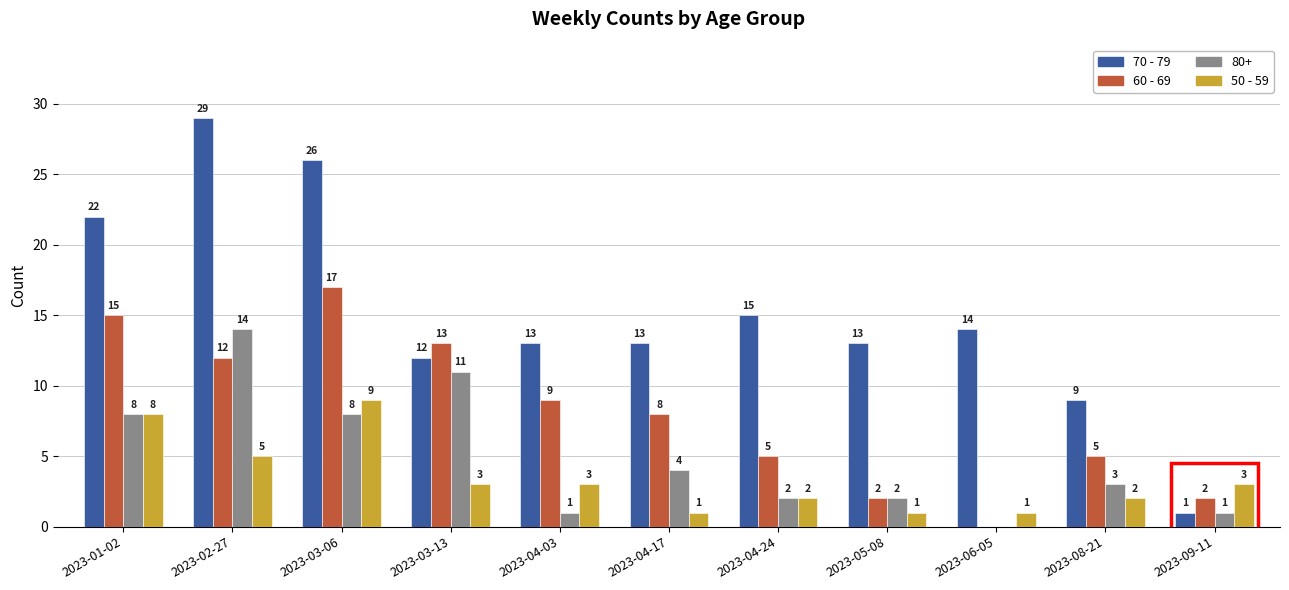

How many categories are shown in the chart?

11